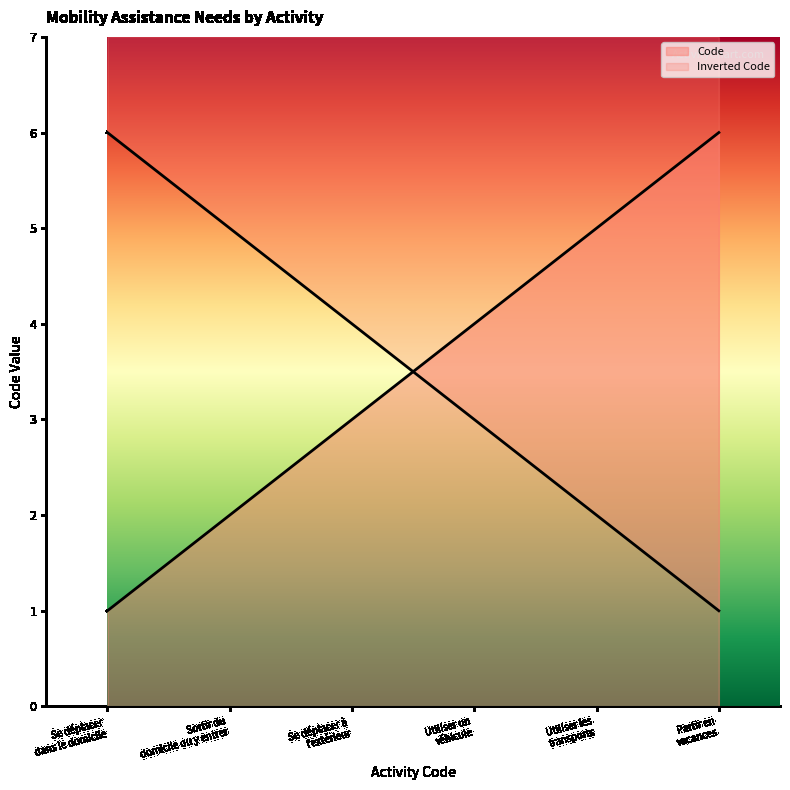

What is the label of the 4th point from the left?

Utiliser un
véhicule